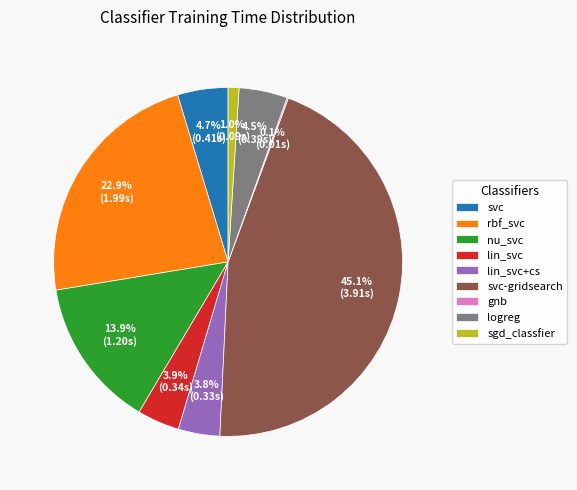

Between rbf_svc and sgd_classfier, which is larger?

rbf_svc